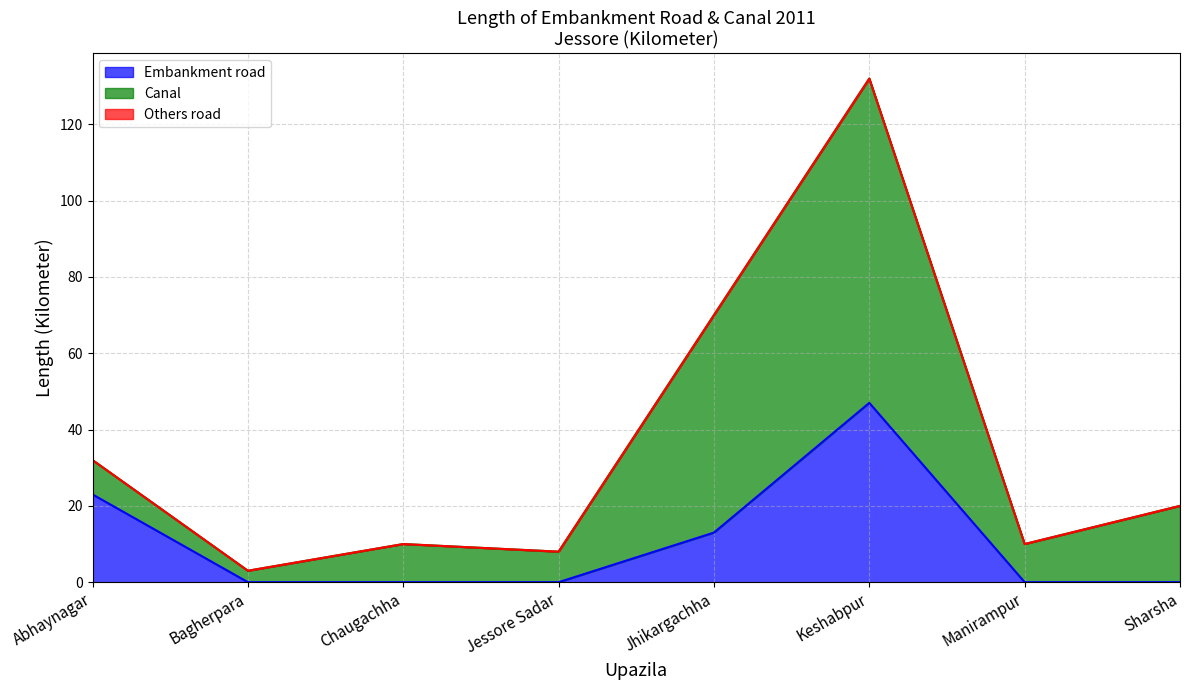

What is the label of the 5th point from the left?

Jhikargachha